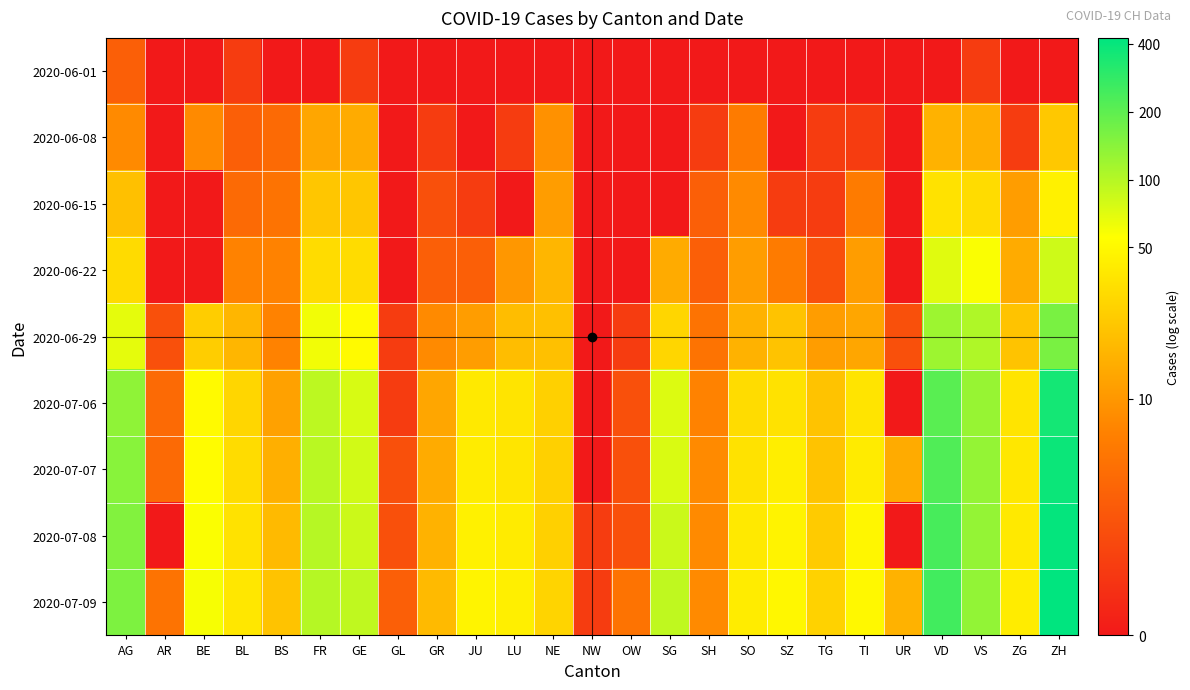

What is the maximum value shown in the chart?

6.1